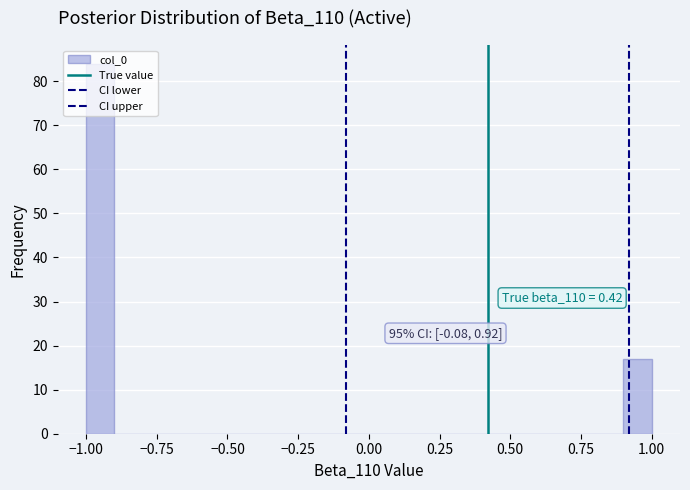

Around what value on the x-axis is the tallest bar? Give the approximate position of its centre, as read against the axis.

-0.95